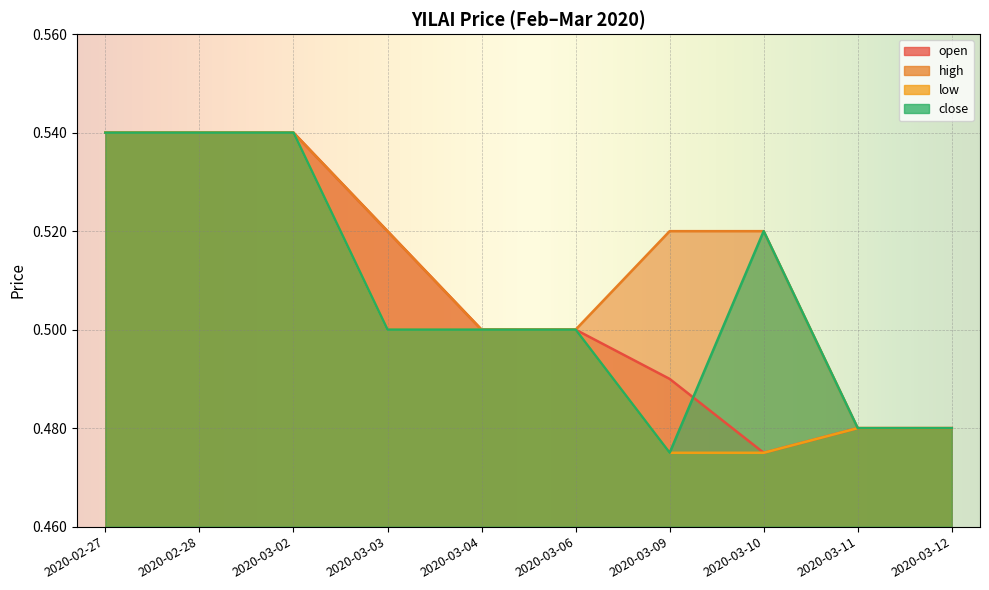

True or false: high and low intersect in this chart.

False